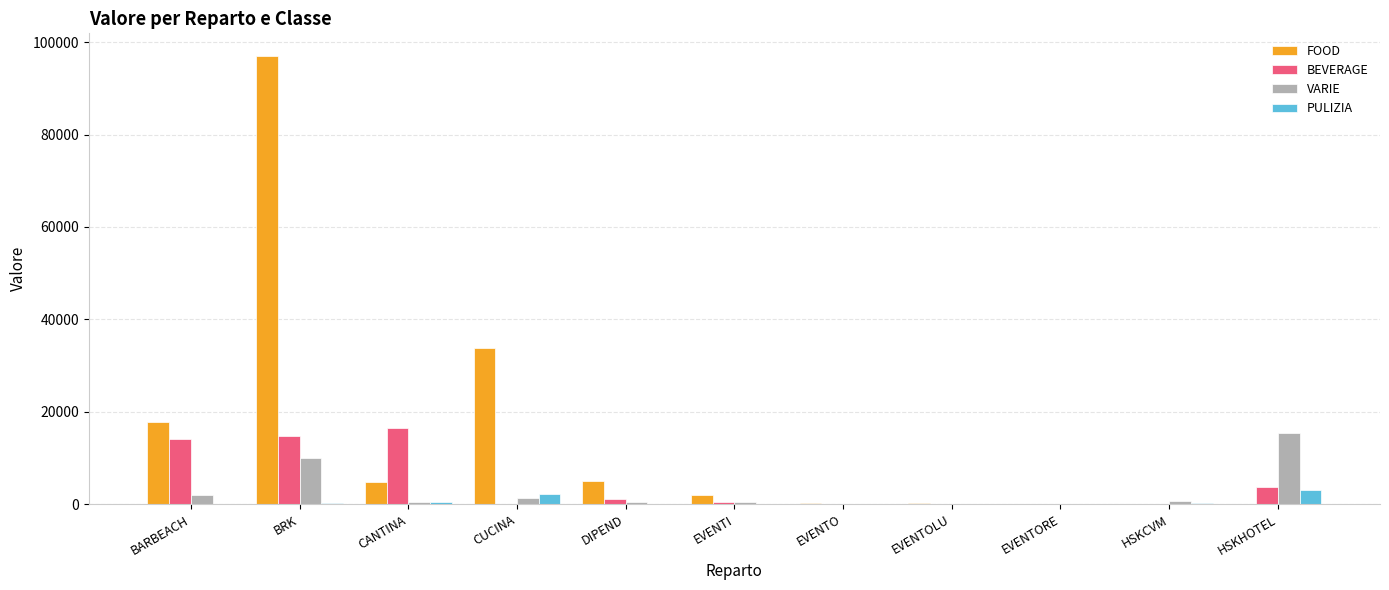

What are all the series names shown in the legend?

FOOD, BEVERAGE, VARIE, PULIZIA